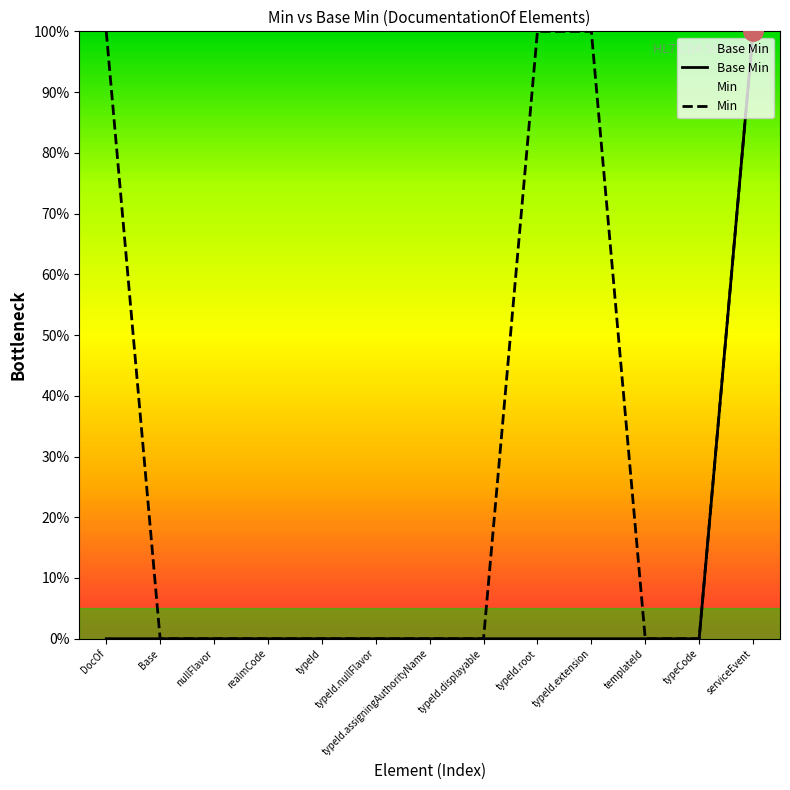

Which has a higher value, realmCode or typeId.displayable?

realmCode